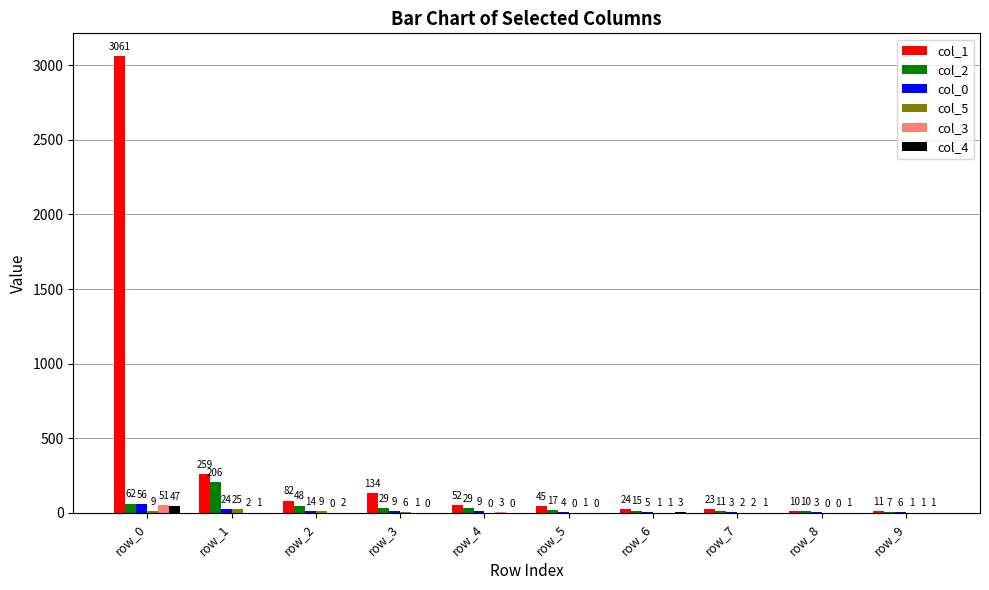

Is the value of col_0 at row_9 greater than the value of col_3 at row_2?

Yes